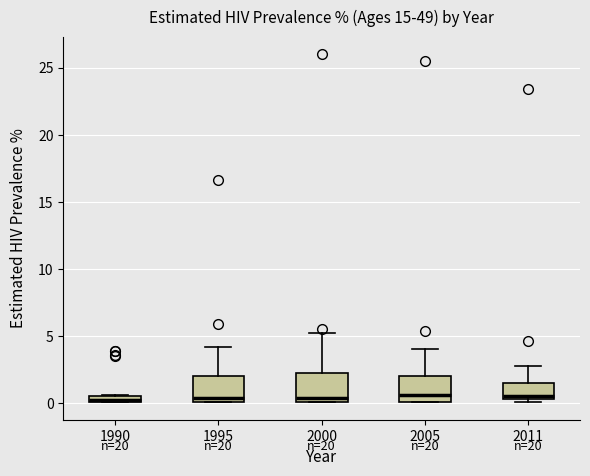

Where is the lower edge of the box at x = 2000 on the y-axis? The values are not printed on the chart, so give them approximately, as read against the axis.

0.0